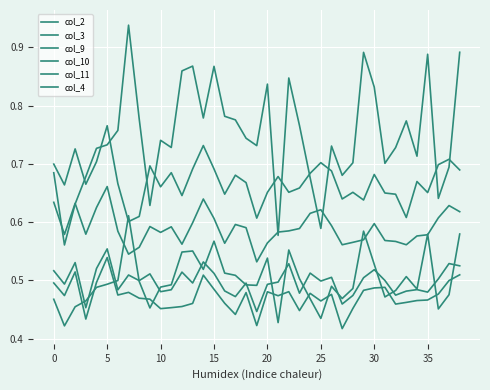

What is the value of the col_11 point at the 38th from the left?

0.6